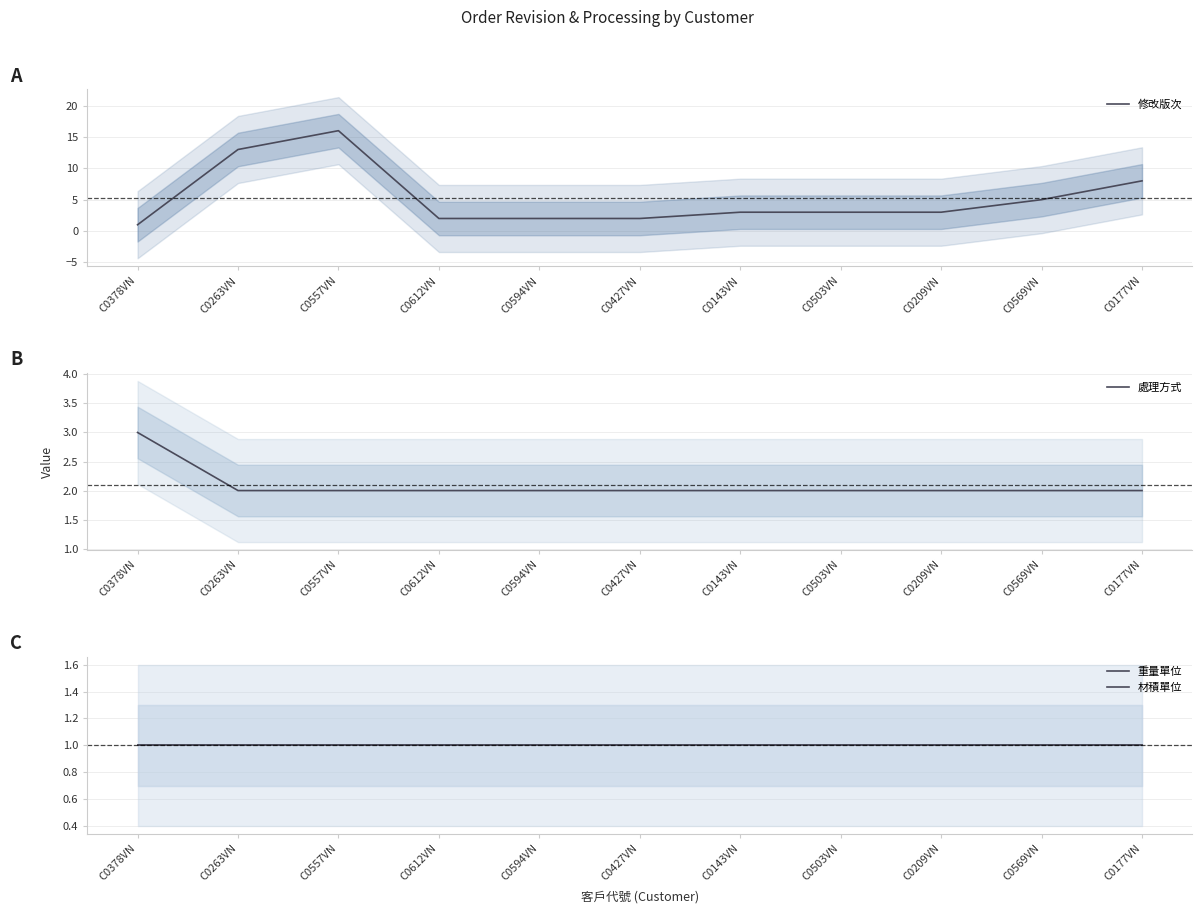

What is the approximate value of 重量單位 at C0503VN?

1